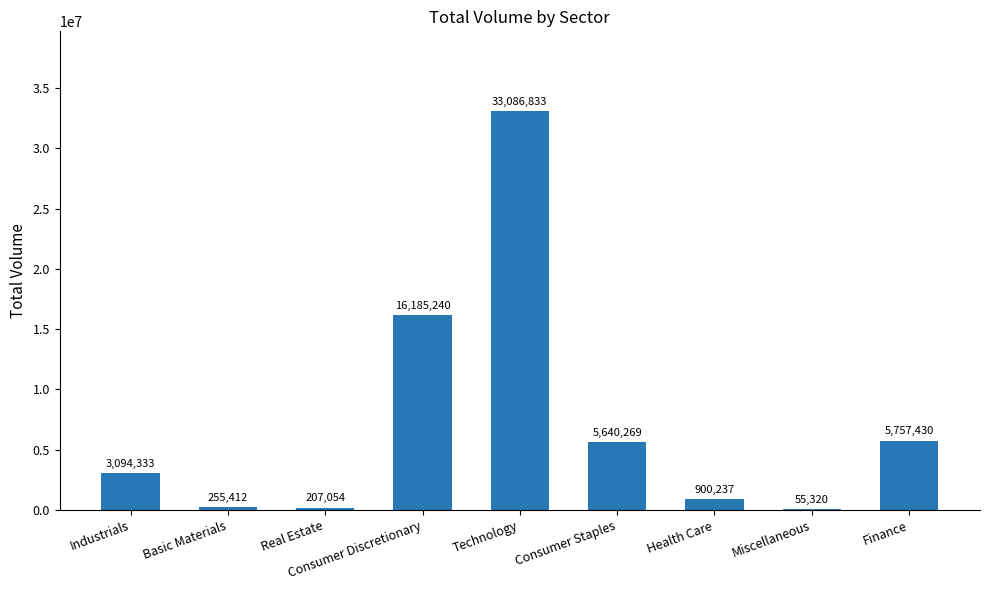

What is the change in value from Consumer Discretionary to Health Care?

-15285003